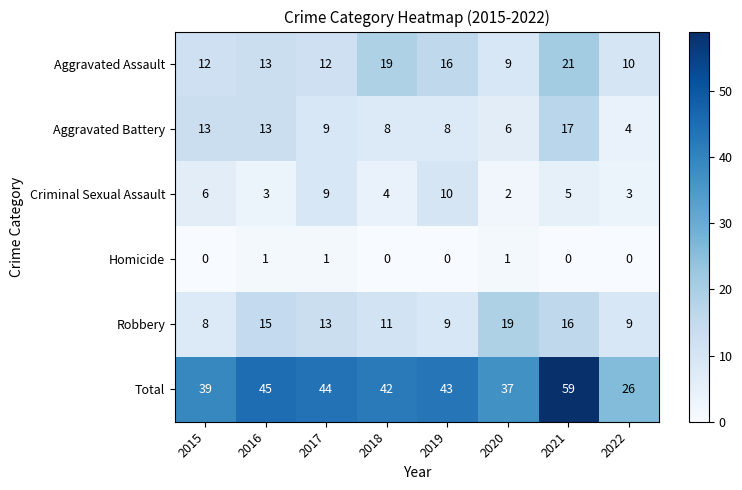

What is the sum of all Robbery values?

100